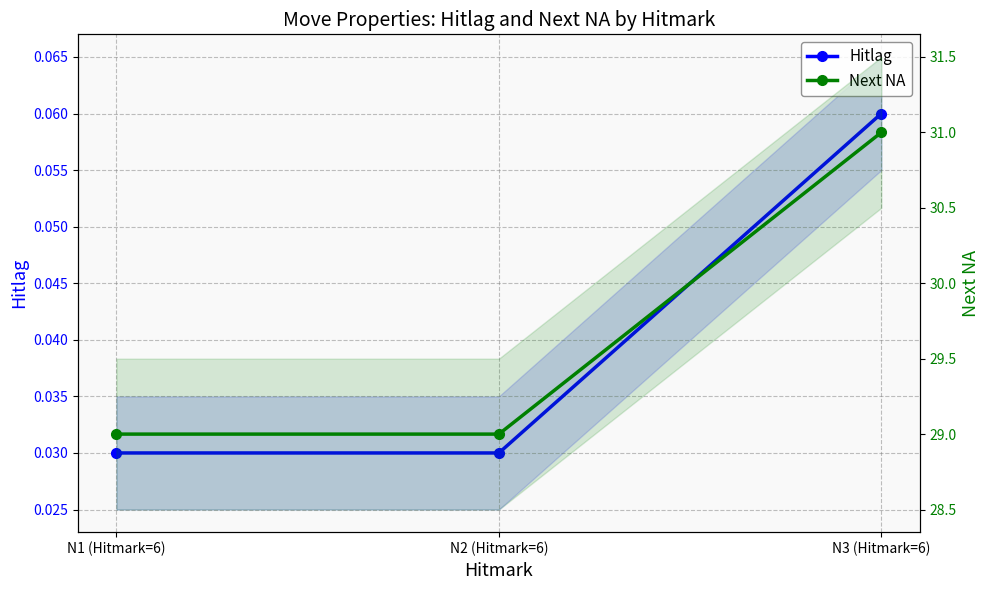

What is the label of the 3rd point from the right?

N1 (Hitmark=6)